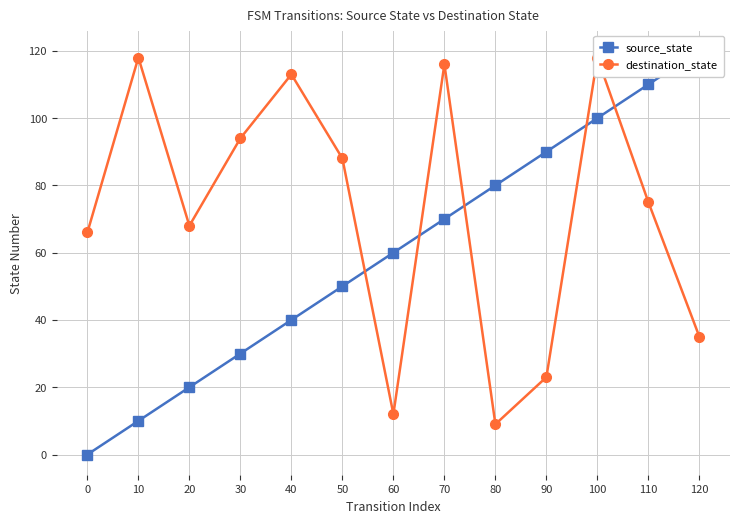

Is it true that source_state equals 70 at 70?

True